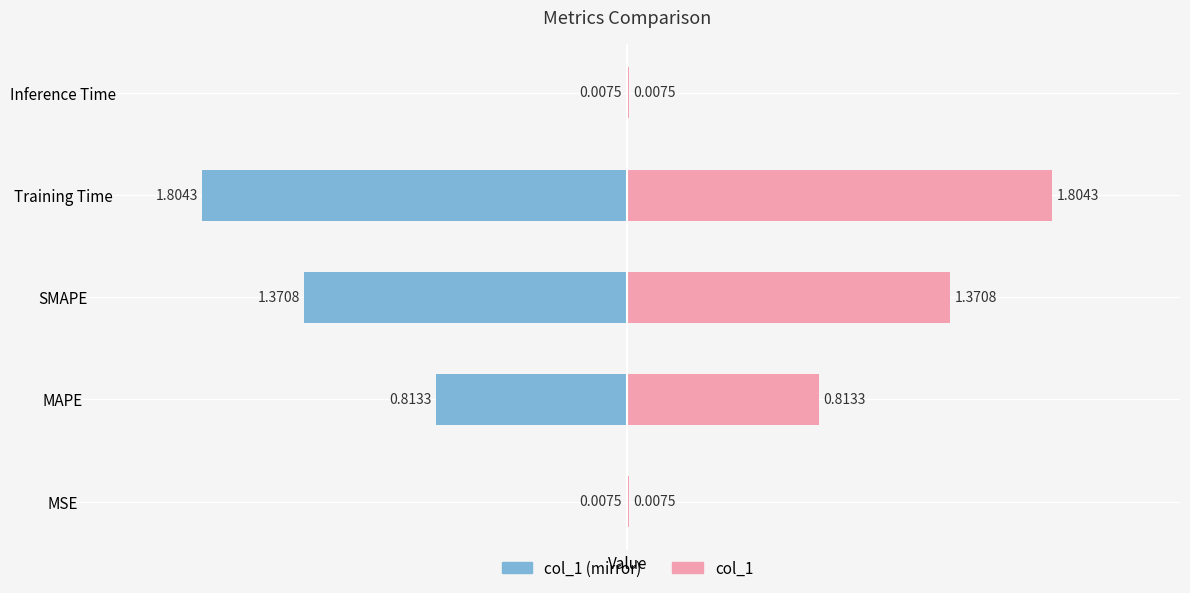

Which series has the largest total across all categories?

col_1